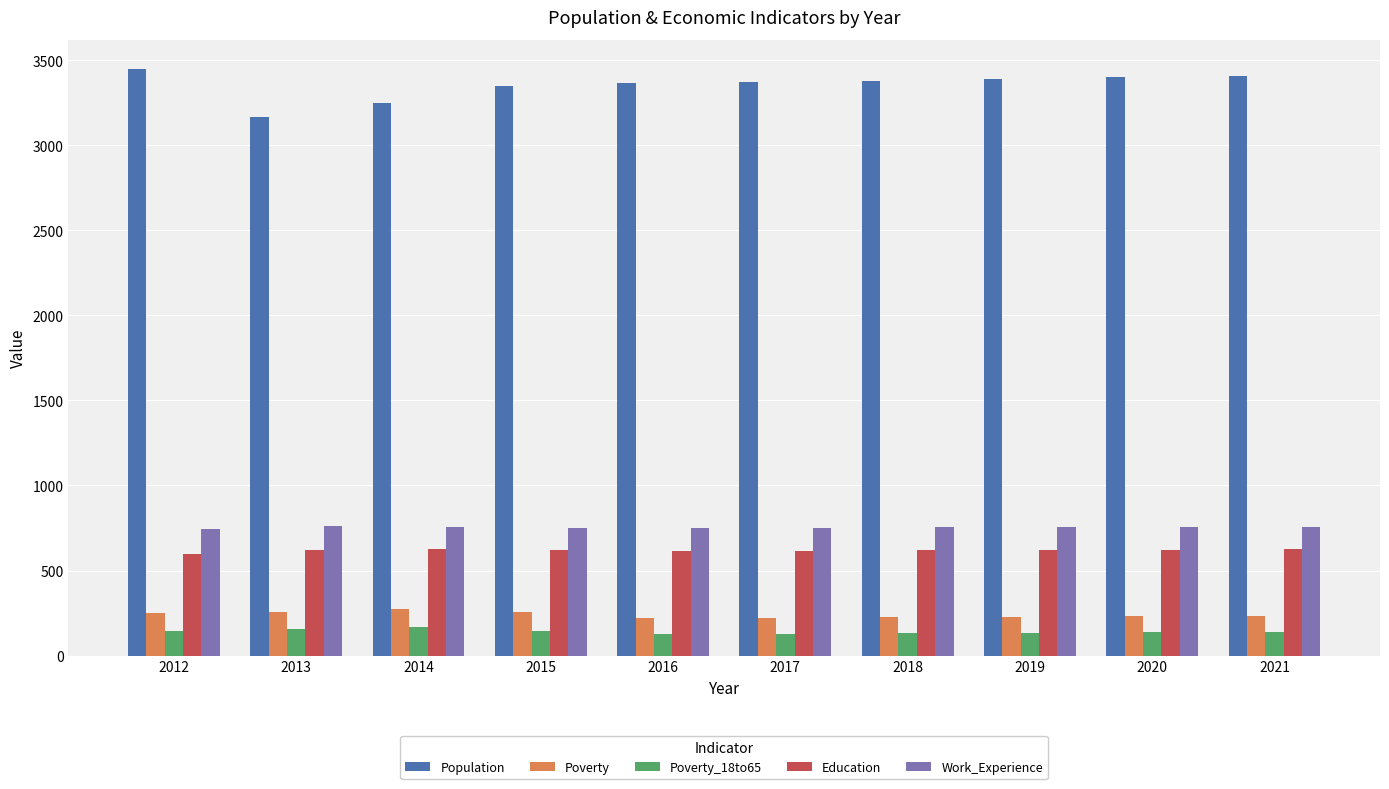

What is the value of the Work_Experience bar at the 8th from the left?

755